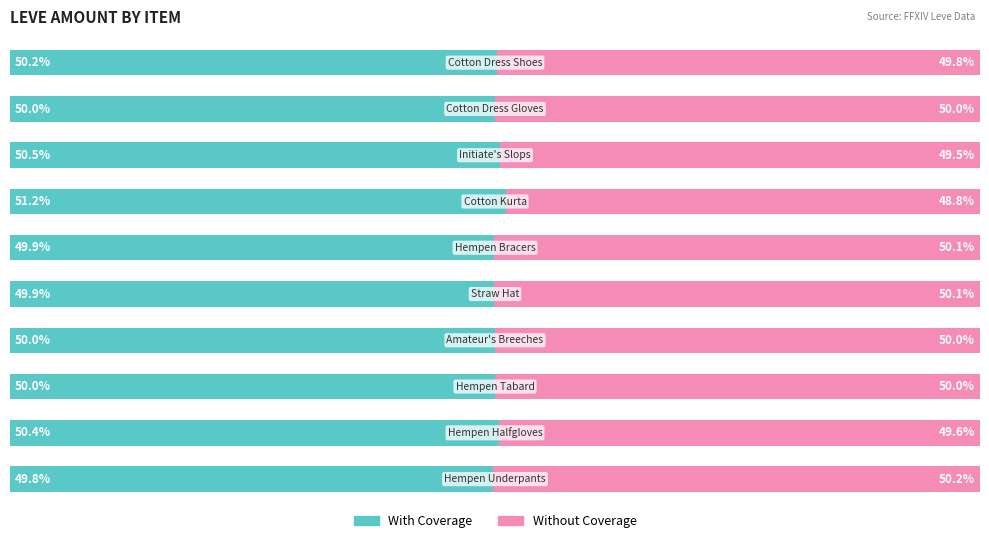

List the labels in order of With Coverage value, smallest first.

0, 4, 5, 2, 3, 8, 9, 1, 7, 6